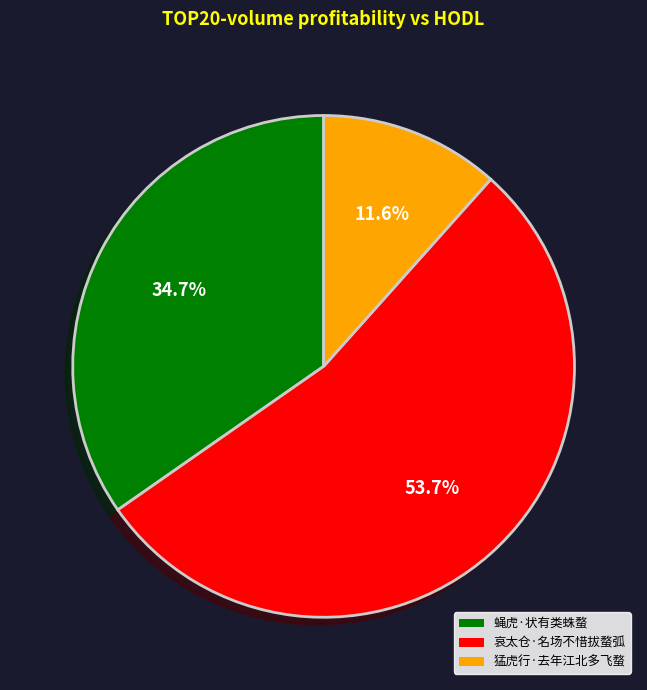

Count the number of slices in the pie.

3